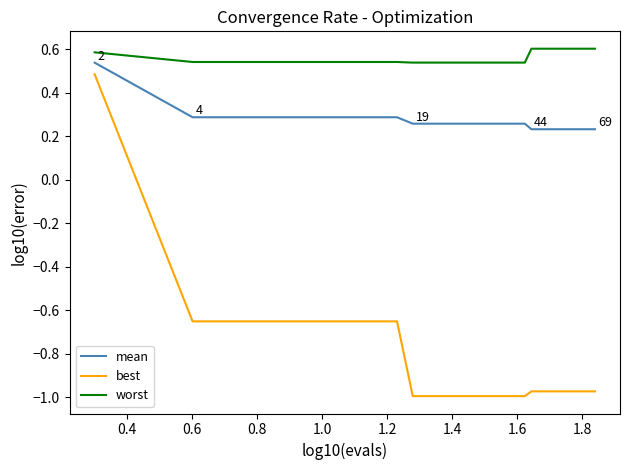

True or false: worst and best intersect in this chart.

False